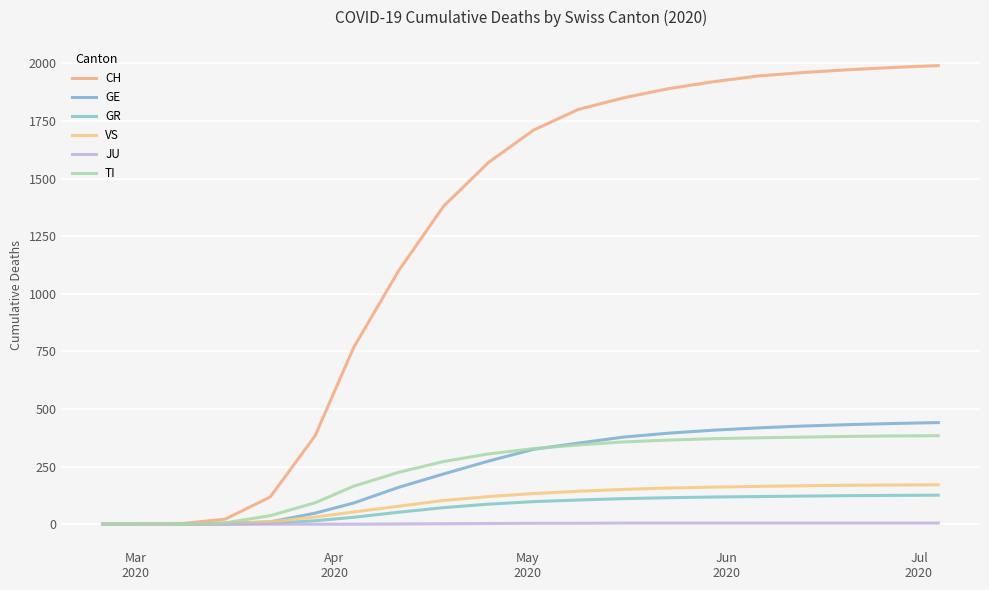

How many lines are shown in the chart?

6